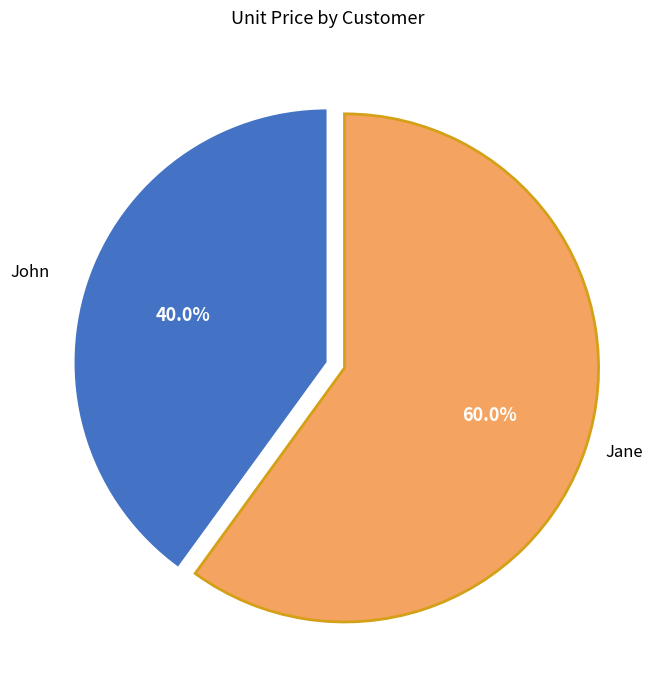

Is there a majority slice in this chart?

Yes